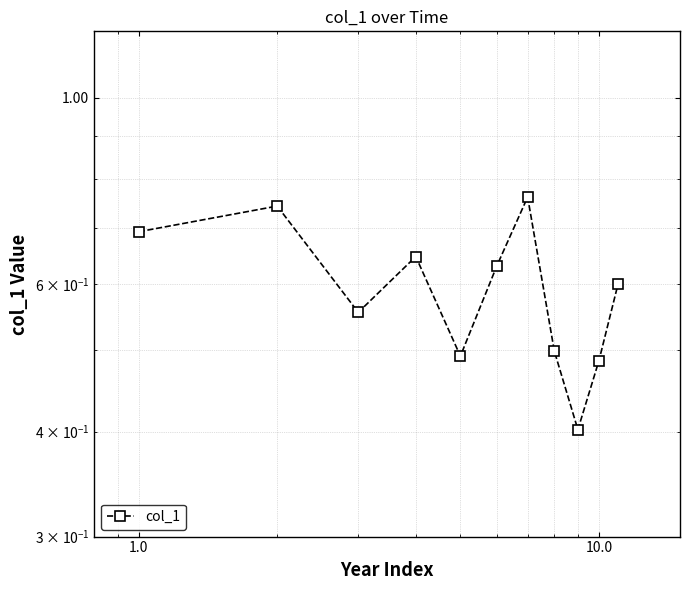

What is the minimum value shown in the chart?

0.4